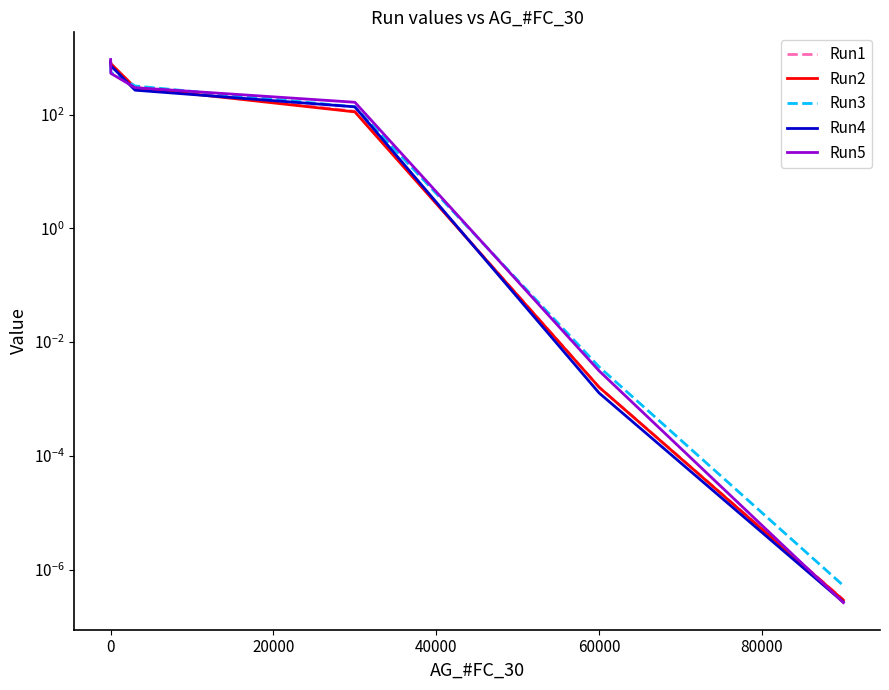

What is the greatest value displayed?

929.7